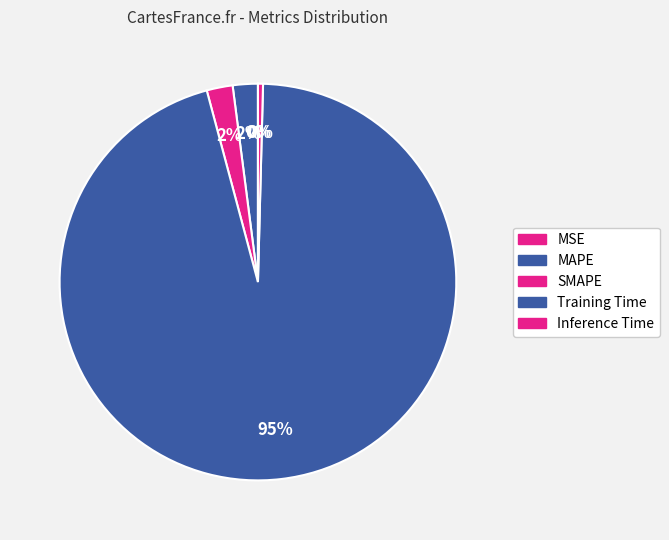

Between MAPE and Training Time, which is larger?

Training Time